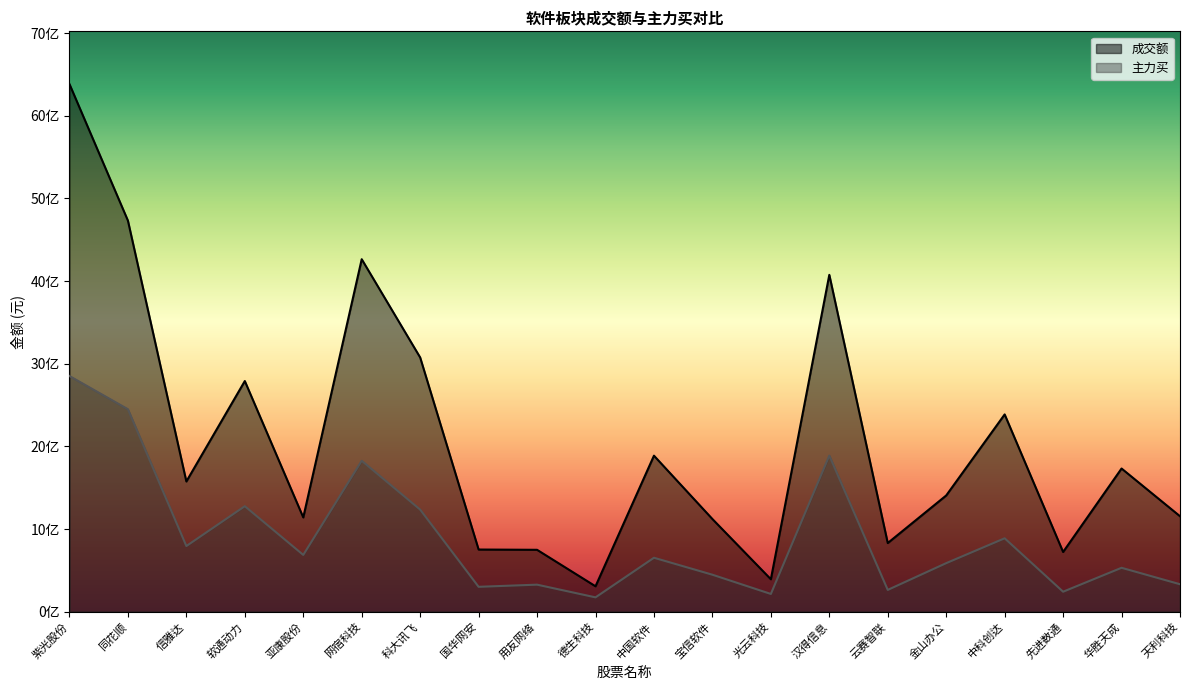

True or false: 成交额 and 主力买 cross at least once.

False